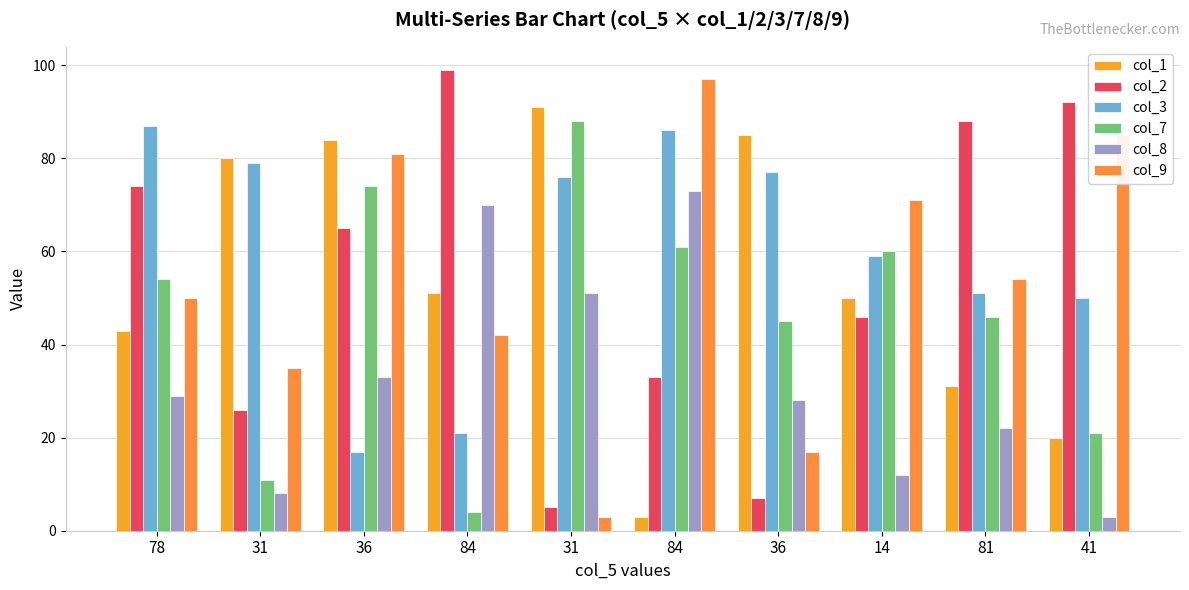

How many bars are there in each group?

6